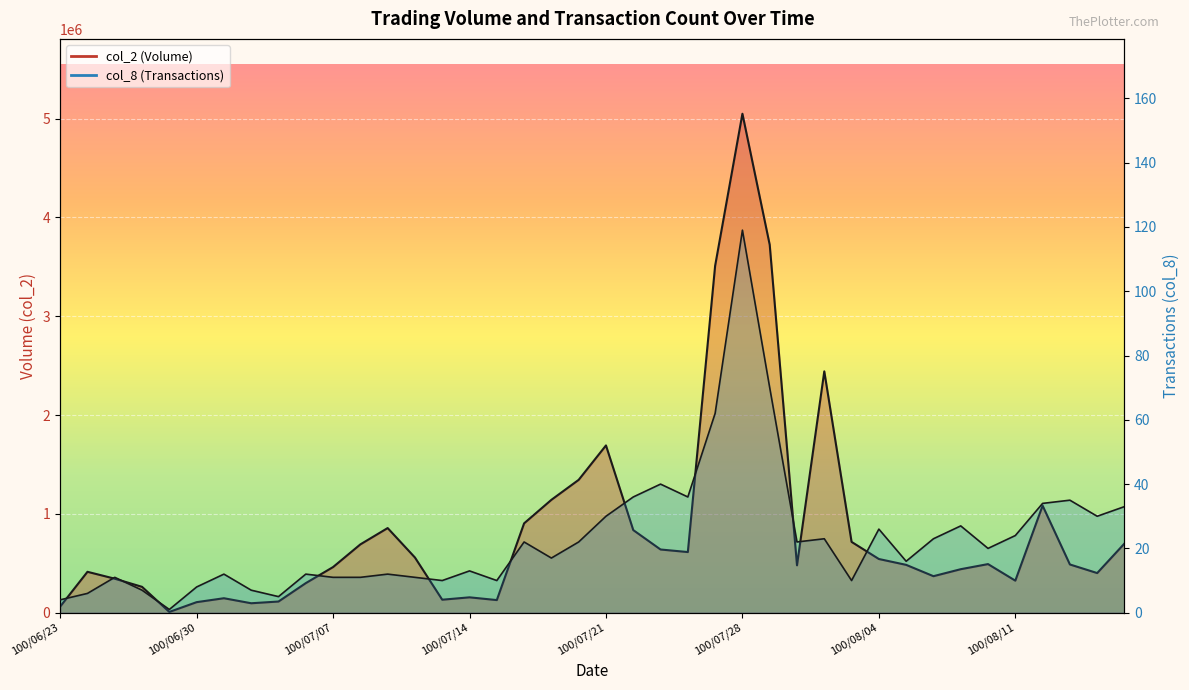

List the labels in order of col_2 value, largest first.

100/07/28, 100/07/29, 100/07/27, 100/08/02, 100/07/21, 100/07/20, 100/07/19, 100/08/12, 100/07/18, 100/07/11, 100/07/22, 100/08/03, 100/08/17, 100/07/08, 100/07/25, 100/07/26, 100/07/12, 100/08/04, 100/08/10, 100/08/15, 100/08/05, 100/08/01, 100/07/07, 100/08/09, 100/06/24, 100/08/16, 100/08/08, 100/06/27, 100/08/11, 100/07/06, 100/06/28, 100/07/14, 100/07/01, 100/07/13, 100/07/15, 100/07/05, 100/06/30, 100/07/04, 100/06/23, 100/06/29